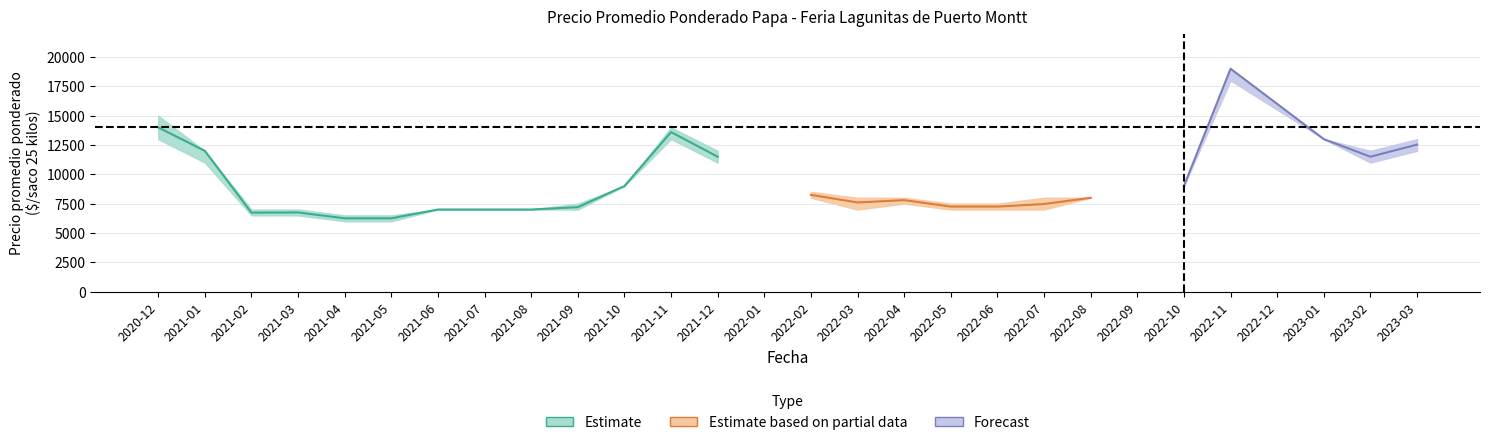

True or false: Precio promedio ponderado and Precio maximo intersect in this chart.

False